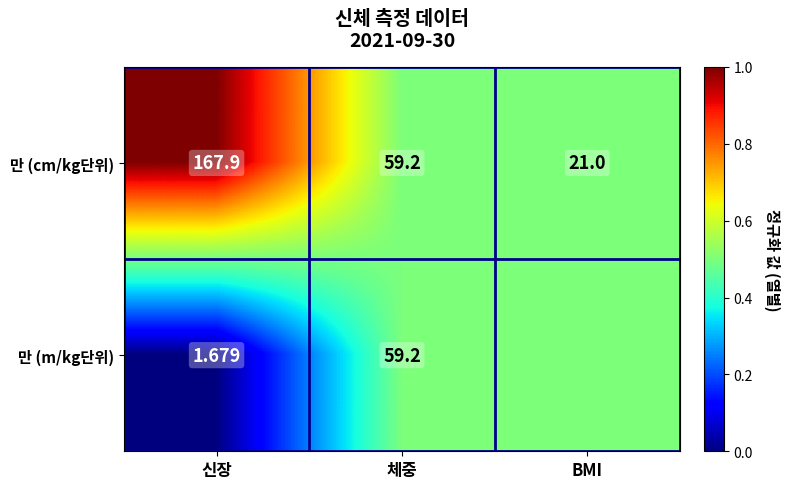

Which series changed the most between 신장 and 체중?

만 (cm/kg단위)